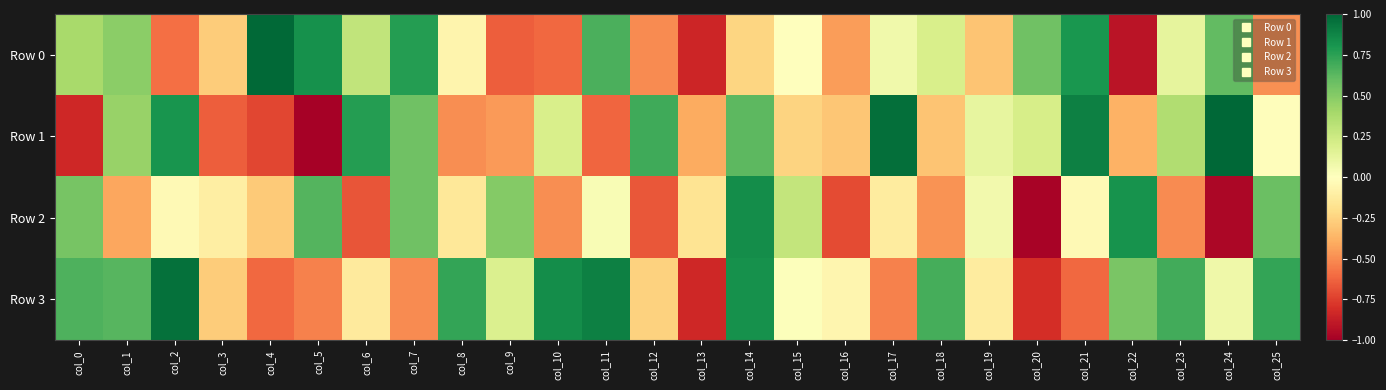

List the series in order of their peak value, lowest first.

Row 2, Row 3, Row 0, Row 1